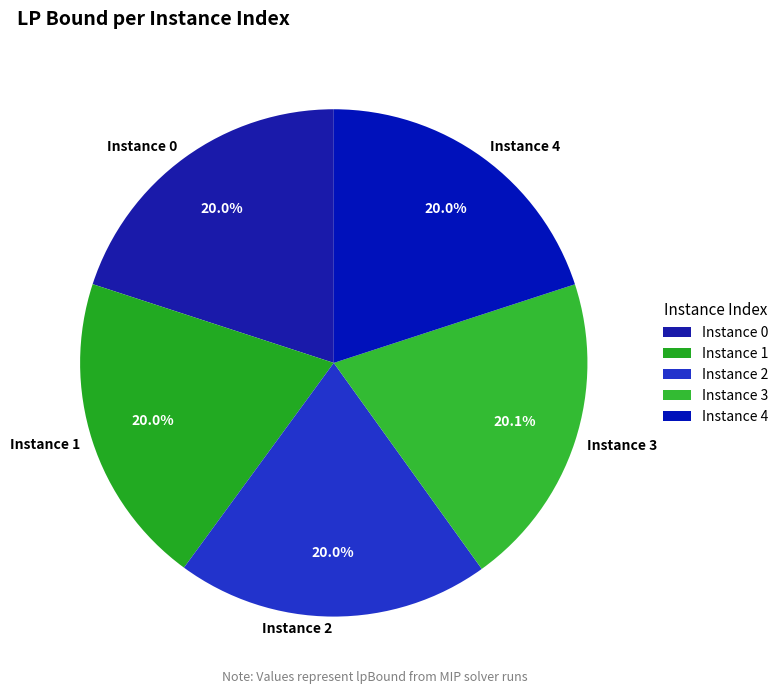

What percentage is NOT represented by Instance 1?

80.0%